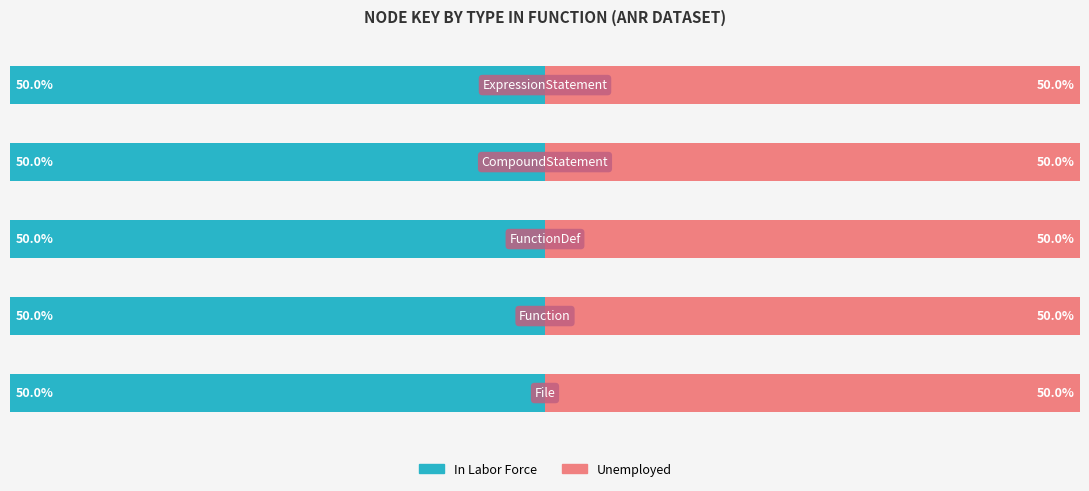

What are all the series names shown in the legend?

In Labor Force, Unemployed